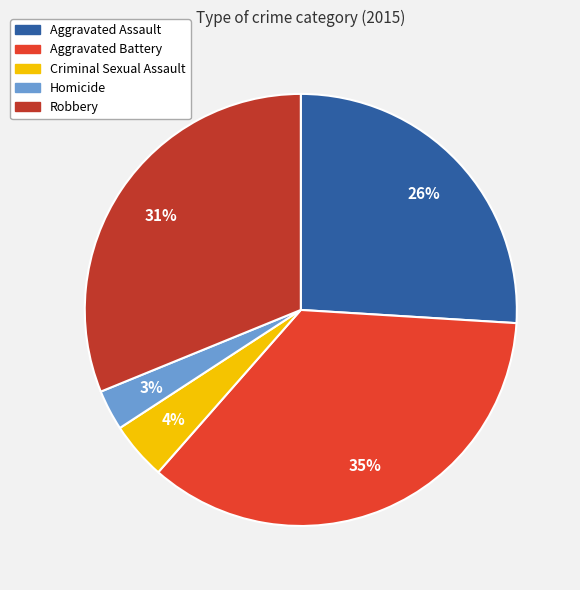

Combined, do Aggravated Battery and Aggravated Assault account for over 50%?

Yes